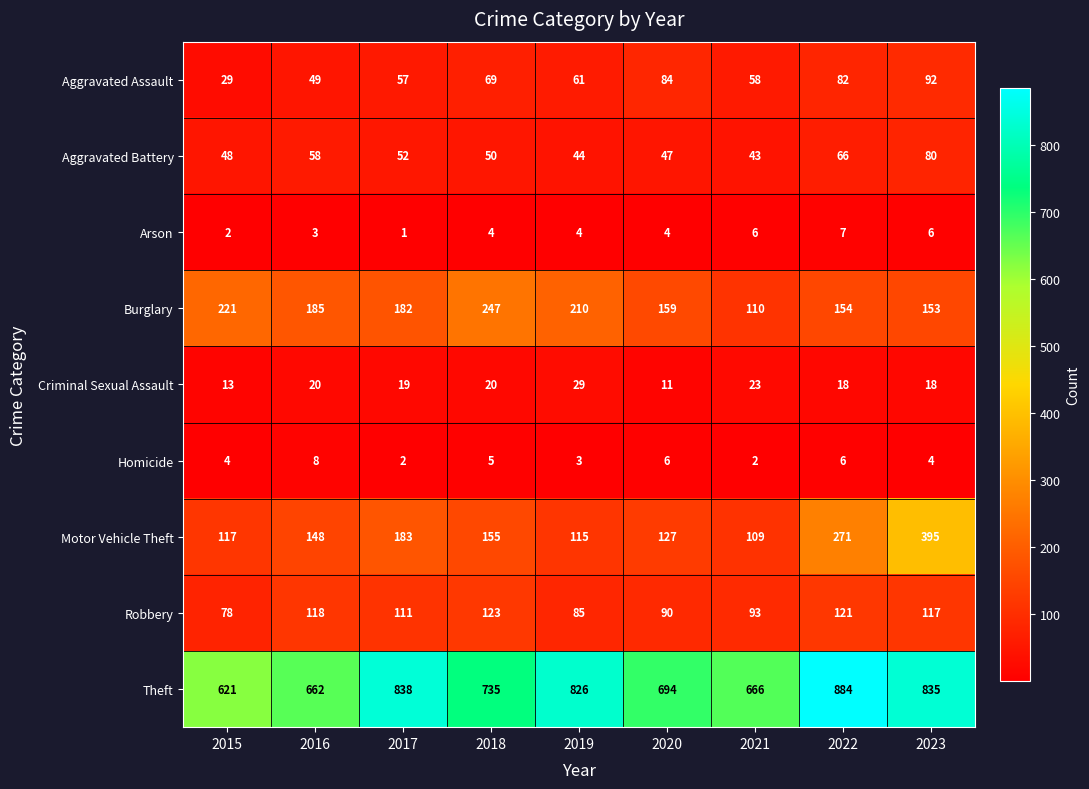

At how many categories does at least one series exceed 419?

9